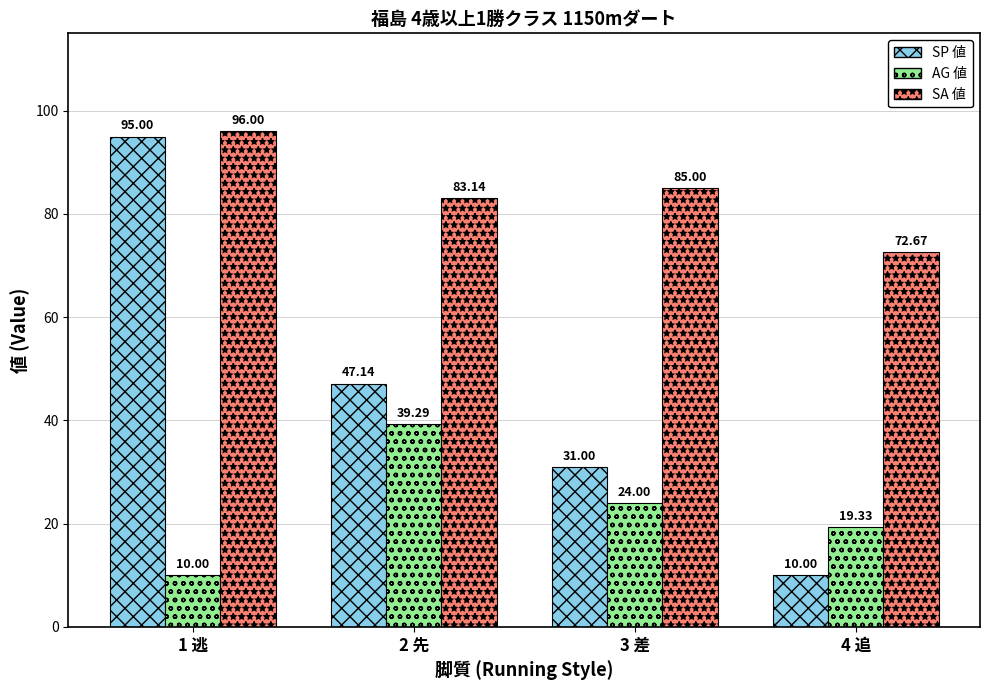

At how many categories does at least one series exceed 68?

4